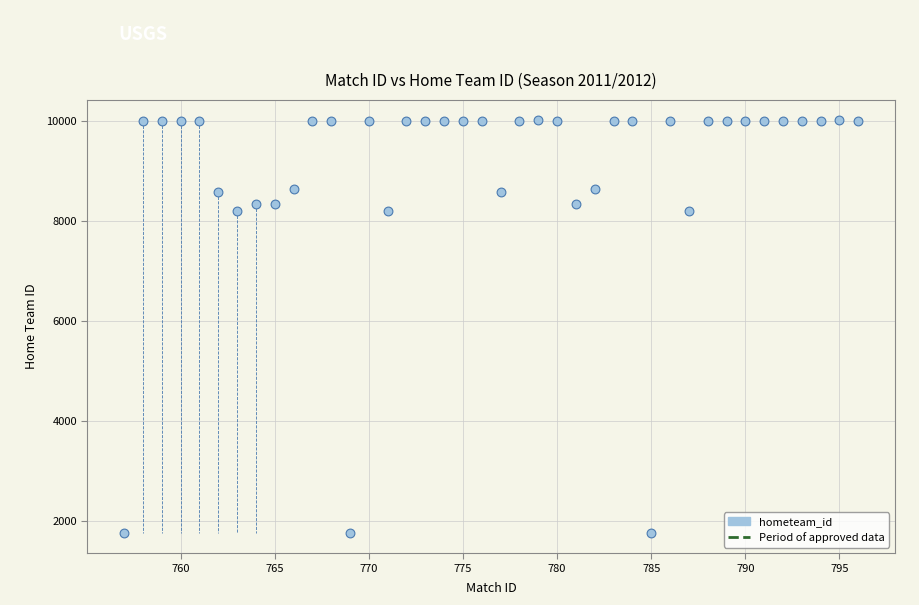

What is the range of Y values (max minus min)?

8228